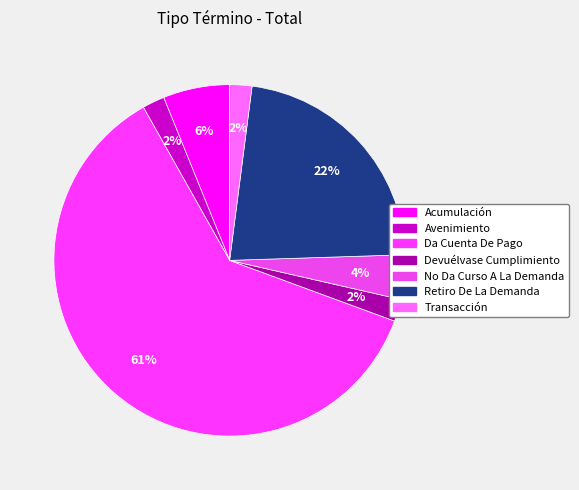

Does Da Cuenta De Pago represent more than half of the total?

Yes